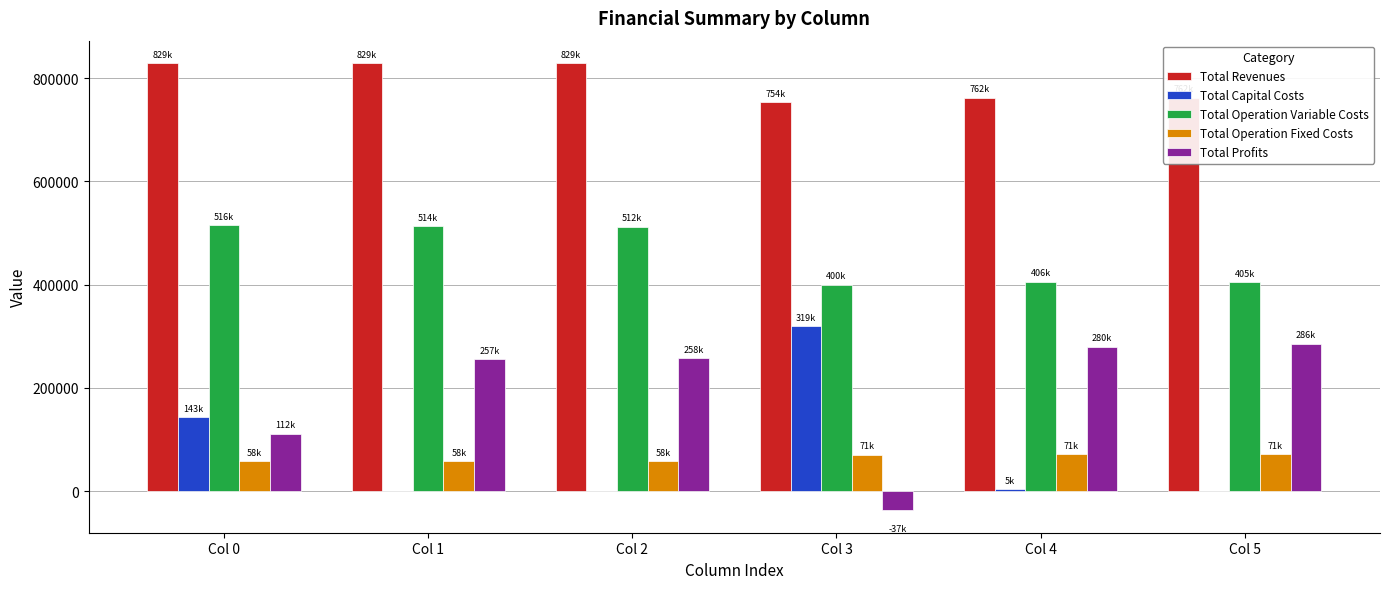

Is the value of Total Profits at Col 0 greater than the value of Total Operation Variable Costs at Col 2?

No